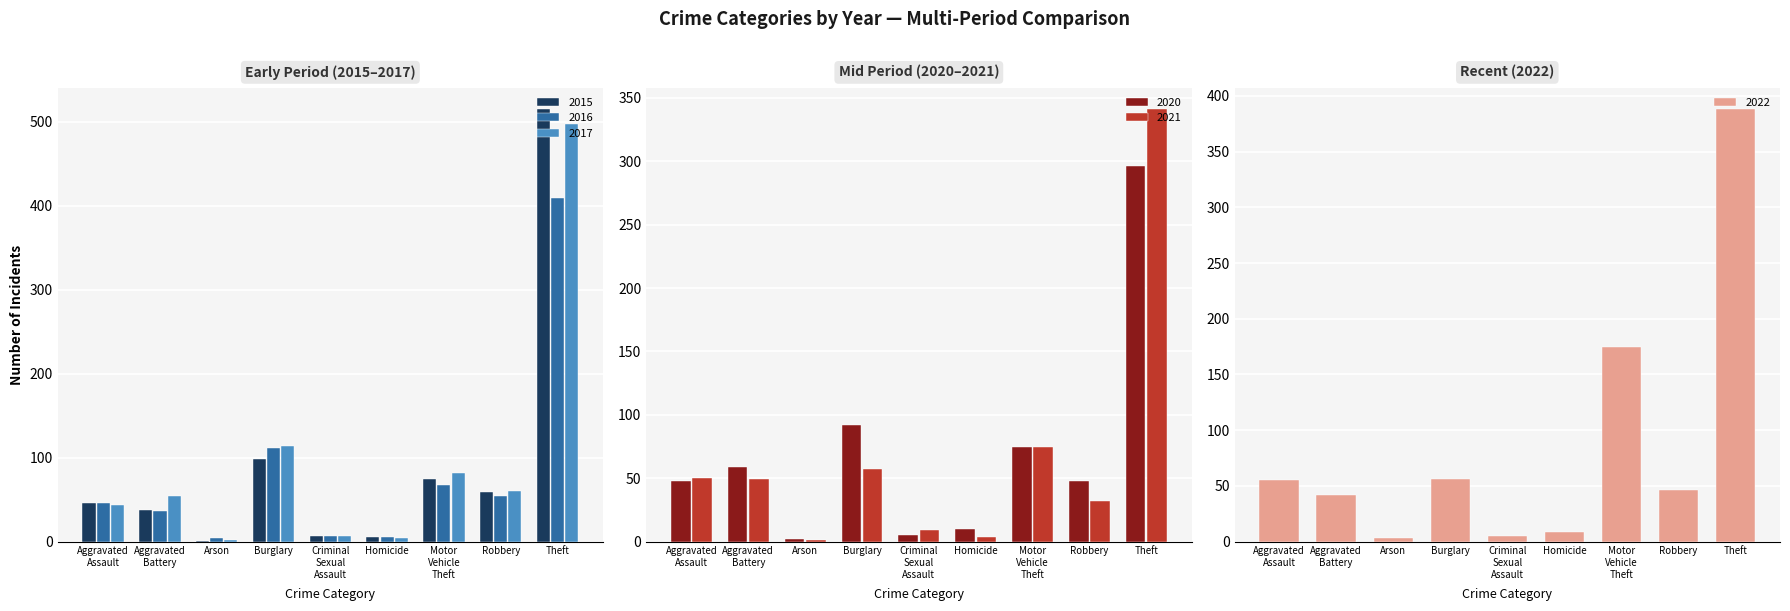

What is the label of the 6th bar from the right?

Burglary